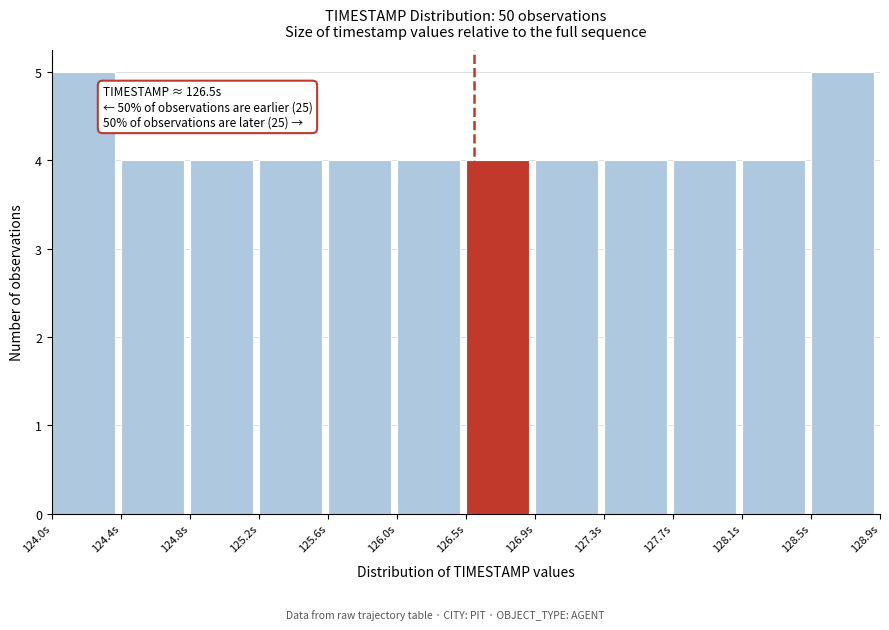

Reading right to left, list all the values displayed in this chart.

128.5s=5	128.1s=4	127.7s=4	127.3s=4	126.9s=4	126.5s=4	126.0s=4	125.6s=4	125.2s=4	124.8s=4	124.4s=4	124.0s=5